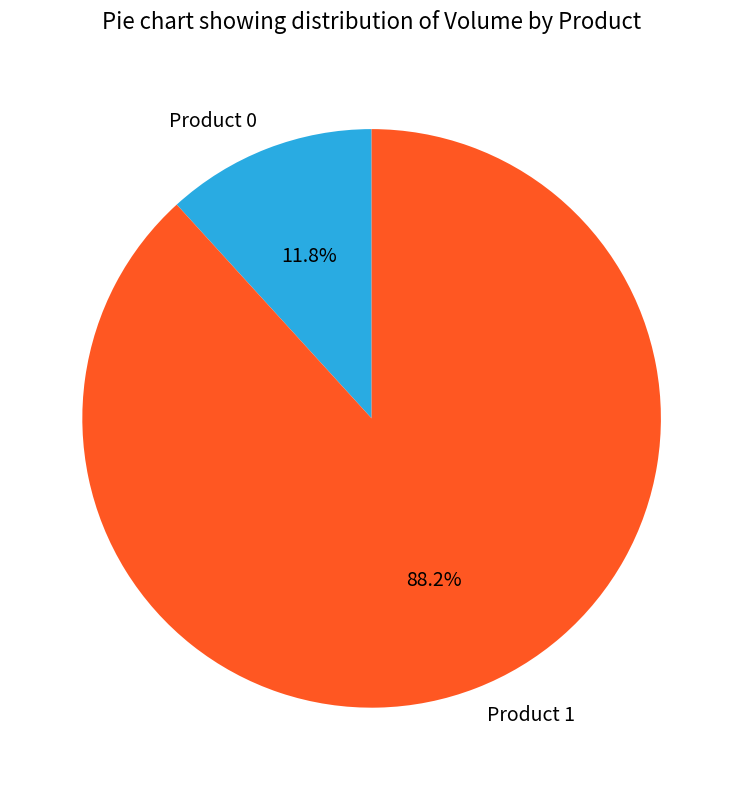

How many segments does this pie chart have?

2